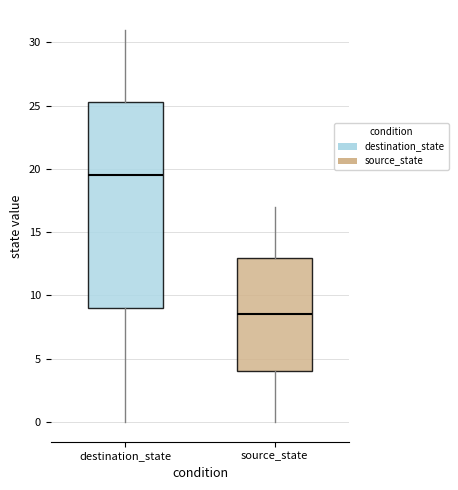

Reading left to right, transcribe this box plot: for each box, give where its median line is, the range the box spans, and where its two whiskers end, as read against the y-axis. The values are not printed on the chart, so give them approximately, as read against the axis.

destination_state: median 19.5, box 9.0 to 25.5, whiskers 0.0 to 31.0
source_state: median 8.5, box 4.0 to 13.0, whiskers 0.0 to 17.0